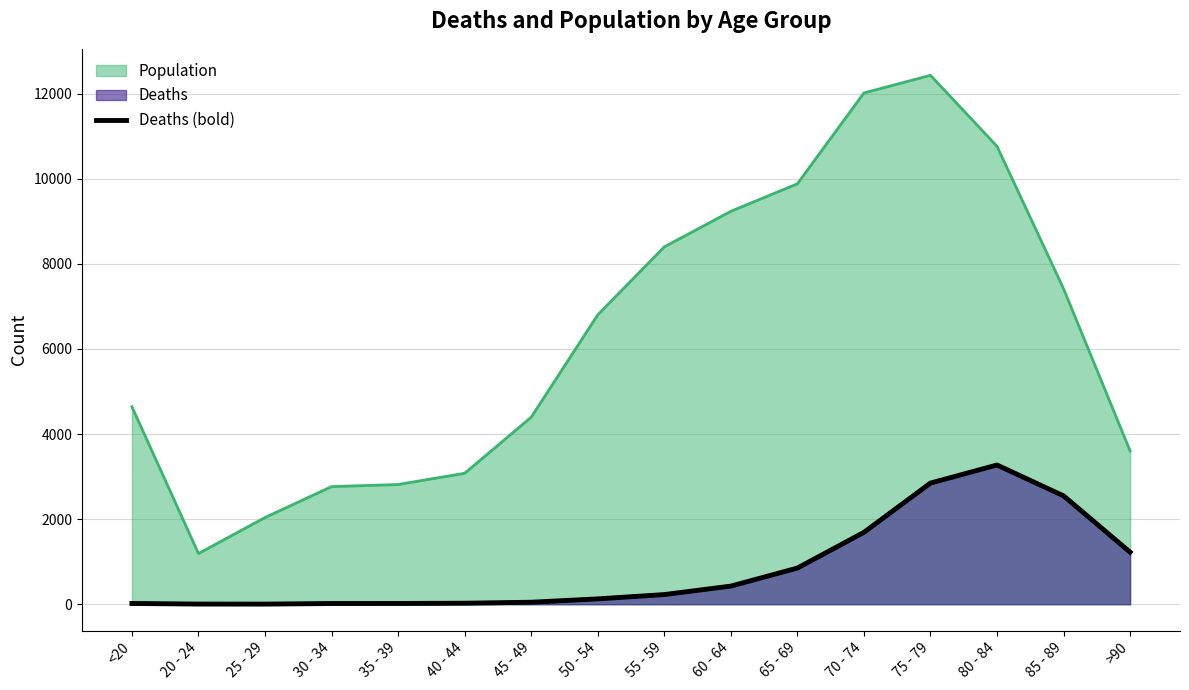

How many values are below 227?

8